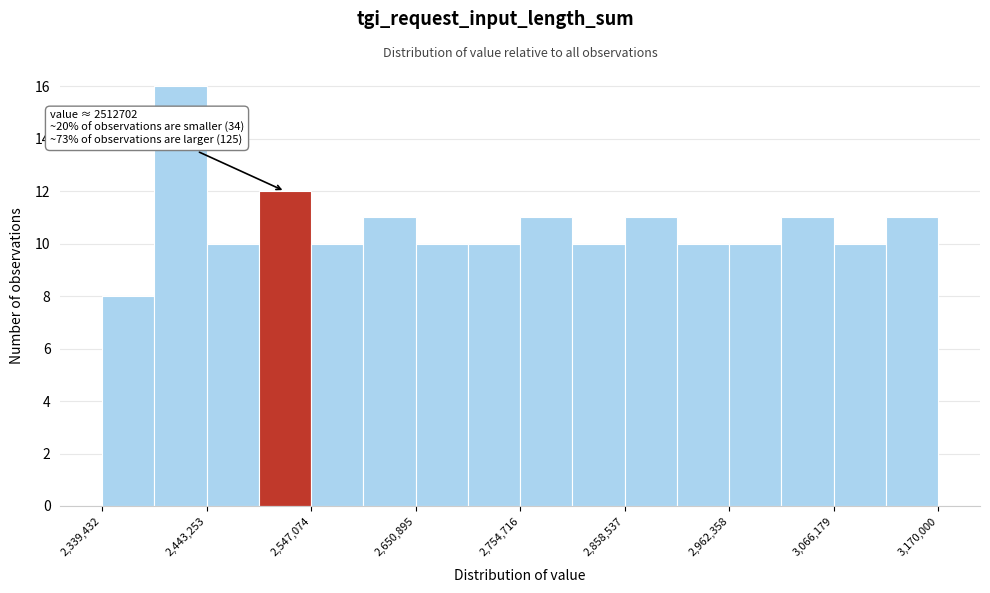

Read against the x-axis, roughly where is the centre of the tallest bar?

2420000